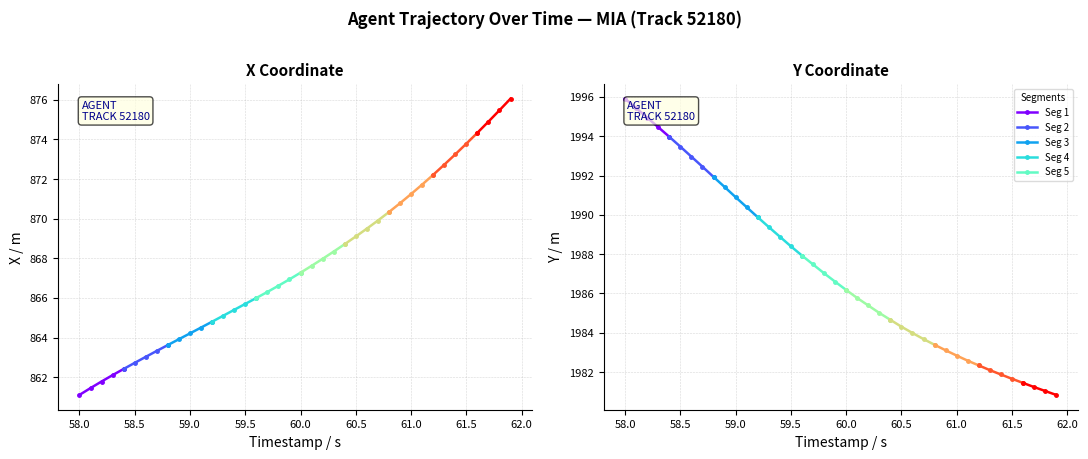

How many data points in Y are above 1986?

21